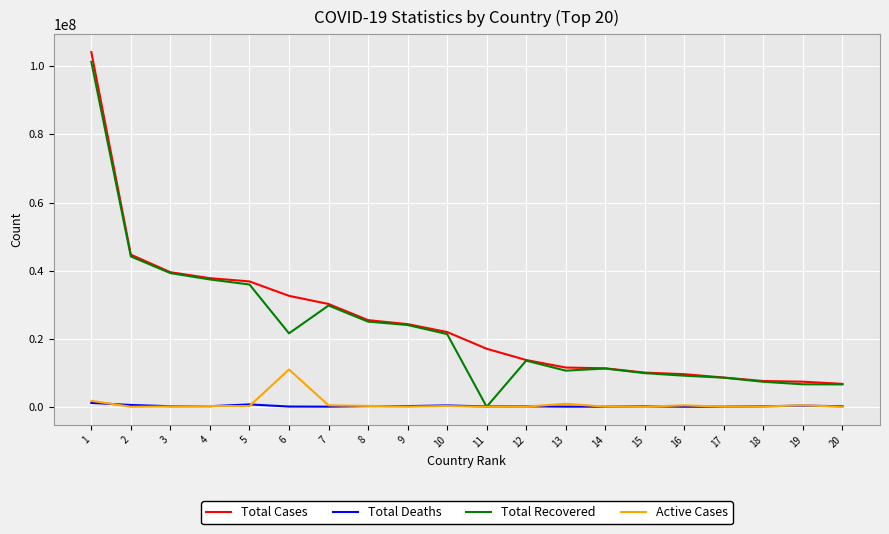

Does the chart have visible grid lines?

Yes